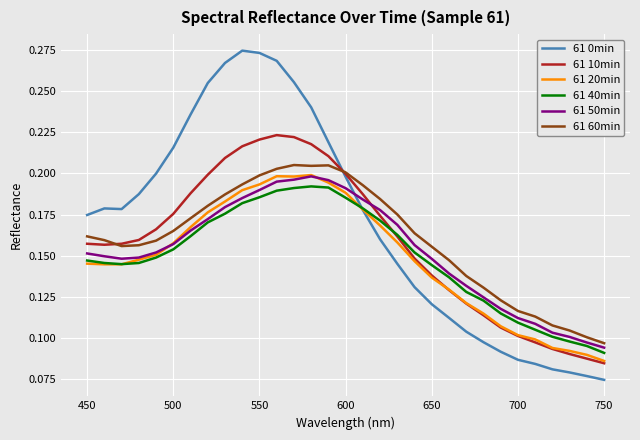

Which series has the widest spread of values?

61 0min